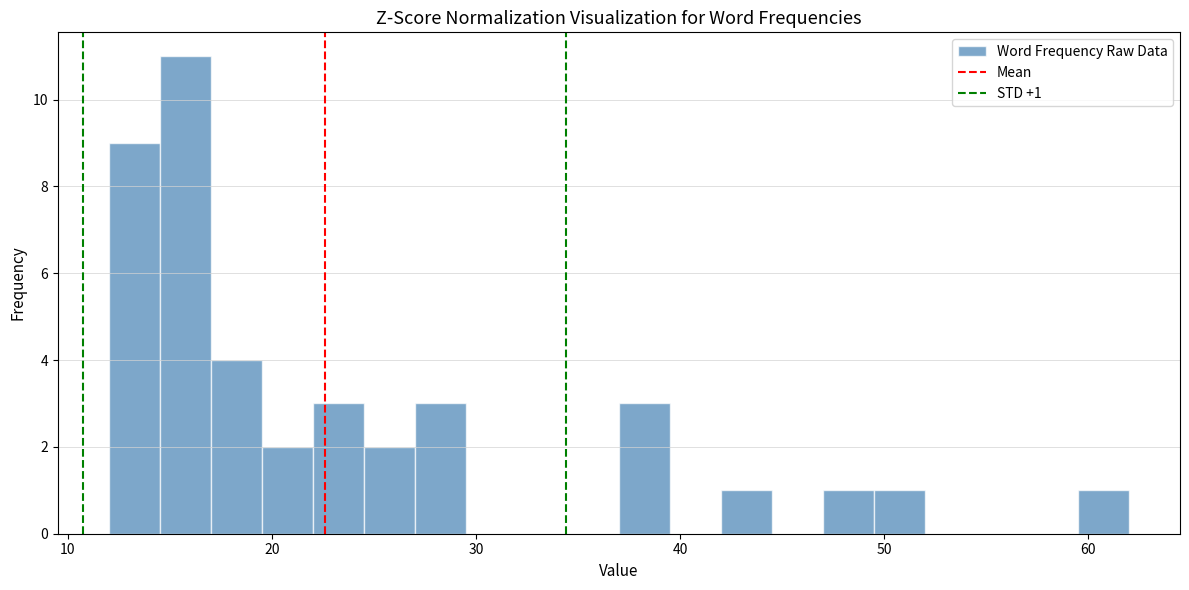

Around what value on the x-axis is the tallest bar? Give the approximate position of its centre, as read against the axis.

16